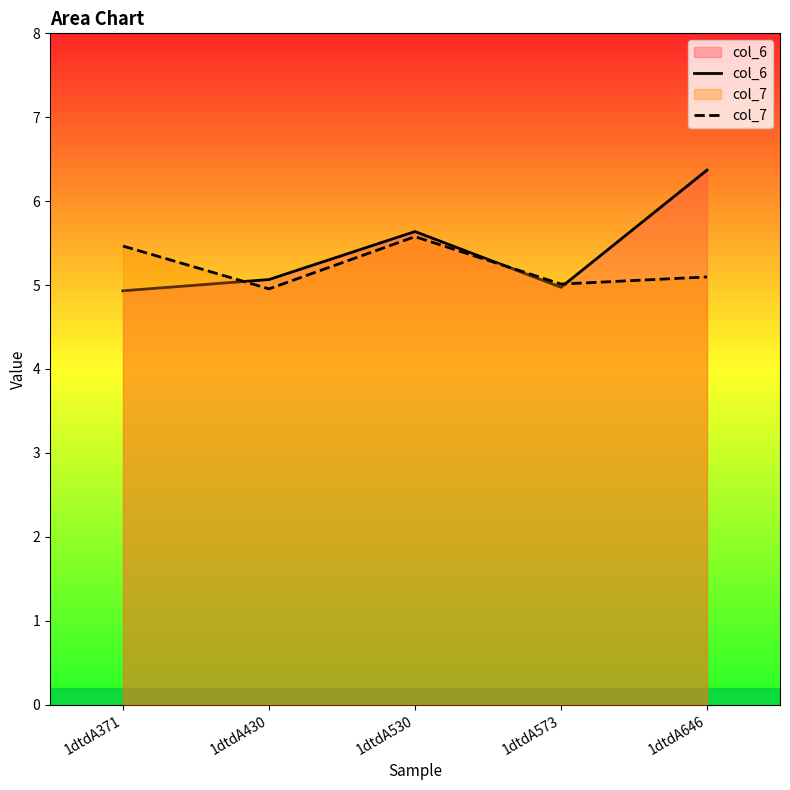

What is the value of the col_7 point at the 5th from the left?

5.1